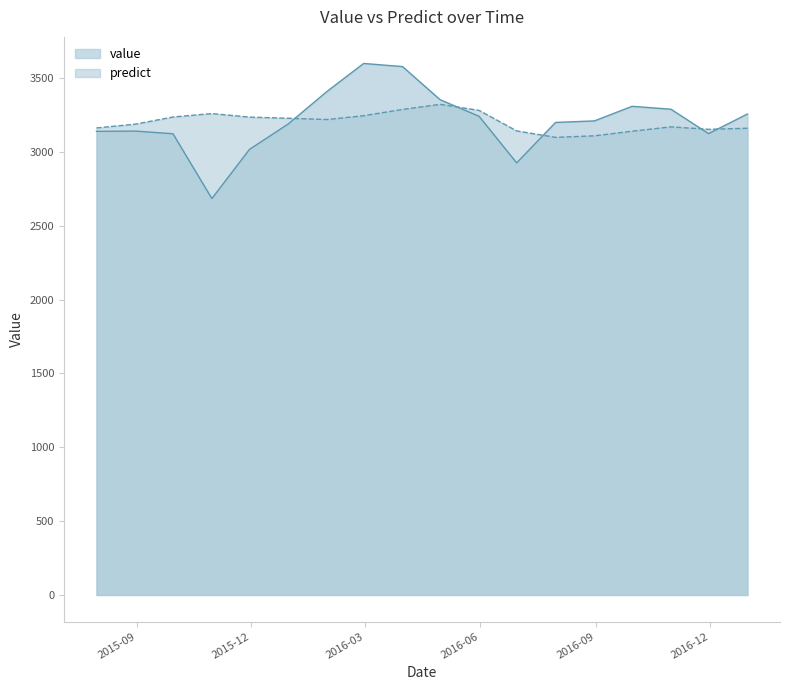

True or false: predict has a value of 5074.3 at 2016-07-31.

False